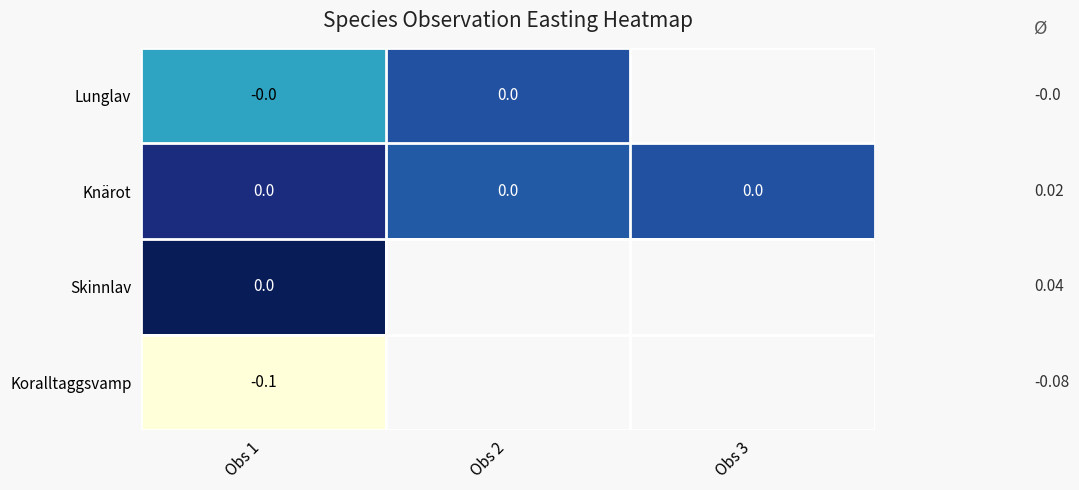

Rank the series by their maximum value, from highest to lowest.

Skinnlav, Knärot, Lunglav, Koralltaggsvamp